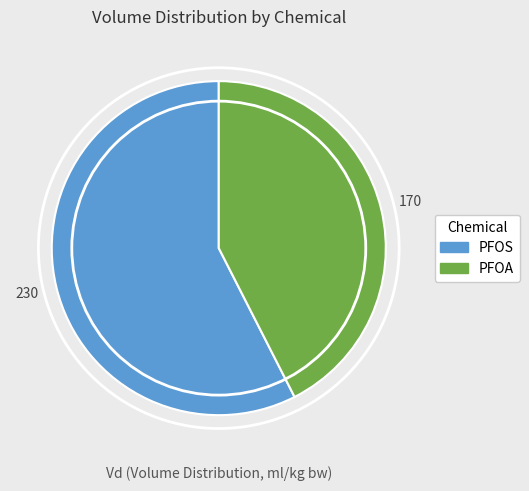

Do PFOA and PFOS together represent more than half of the pie?

Yes